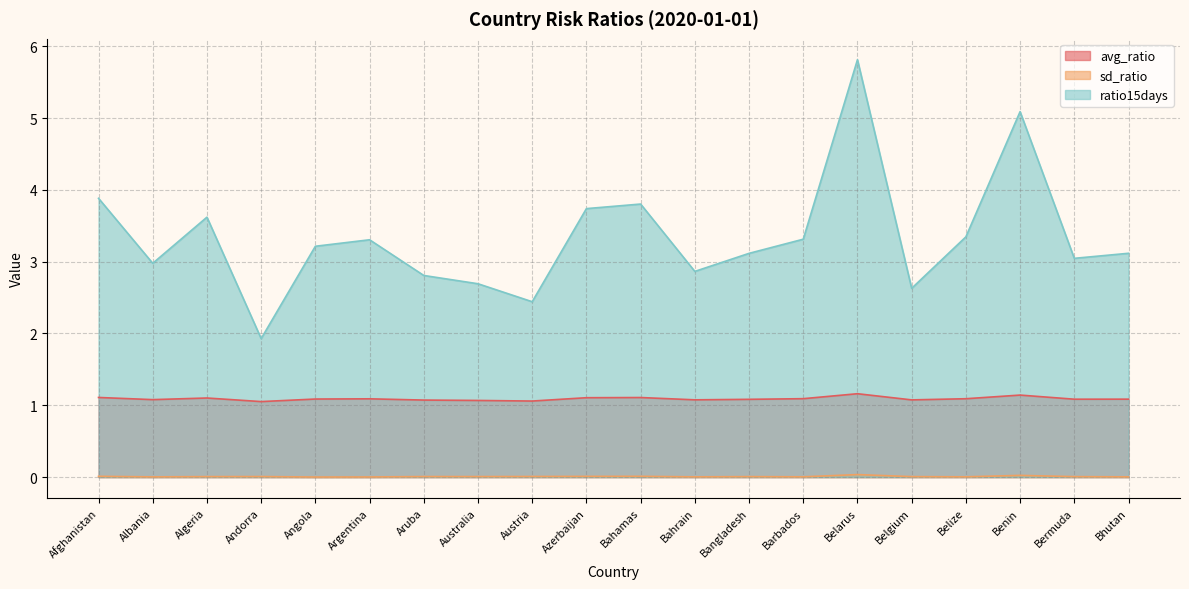

What is the label of the 15th point from the left?

Belarus